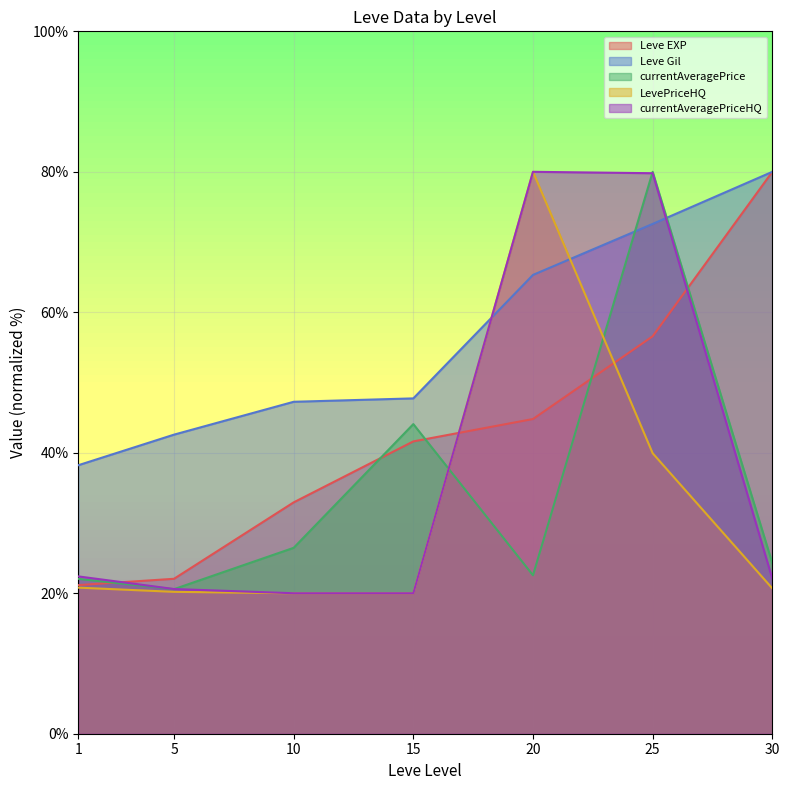

Which series changed the most between 15 and 25?

currentAveragePriceHQ